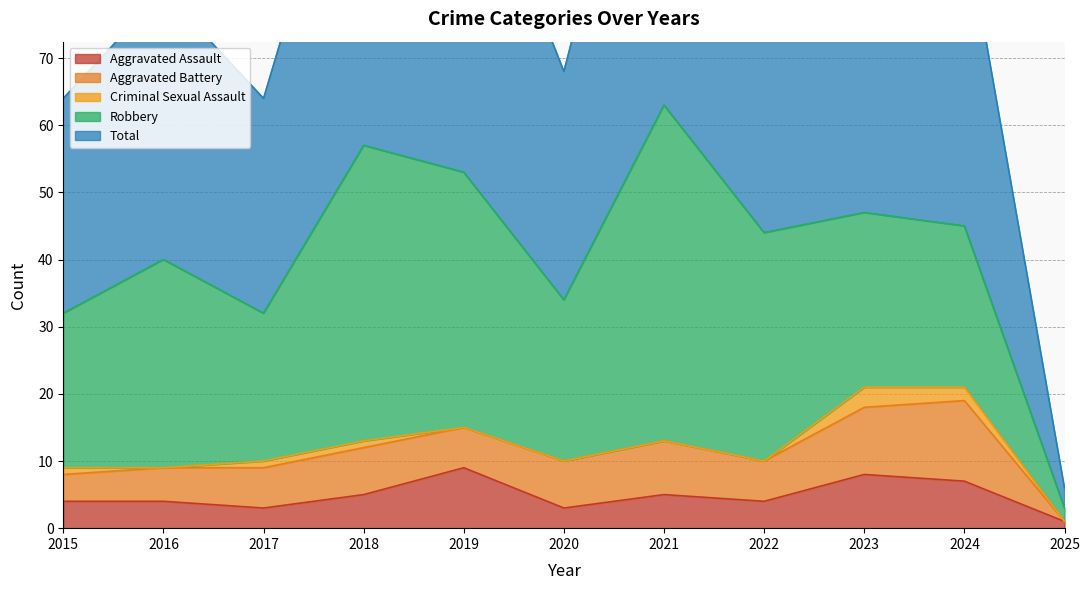

True or false: Robbery and Criminal Sexual Assault cross at least once.

False